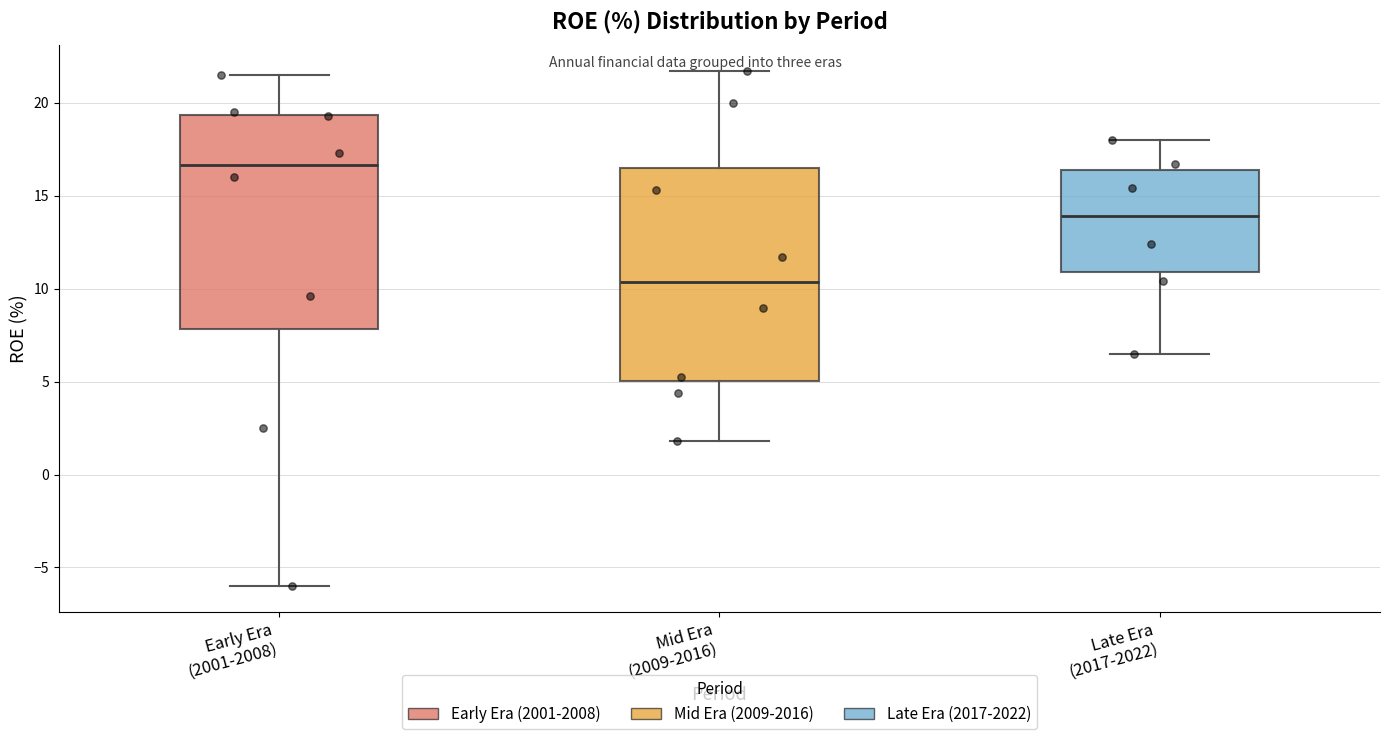

Where does the median line of the box for Late Era (2017-2022) sit on the y-axis? The values are not printed on the chart, so give them approximately, as read against the axis.

14.0